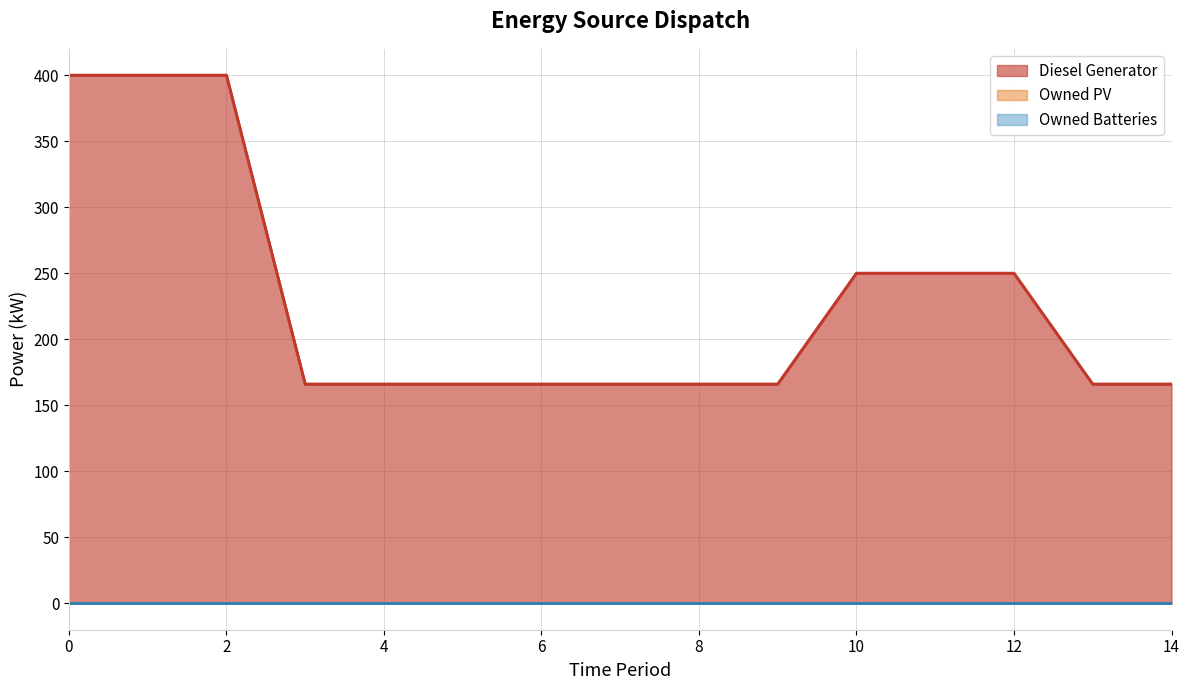

How many values in the Diesel Generator series are below 166?

5